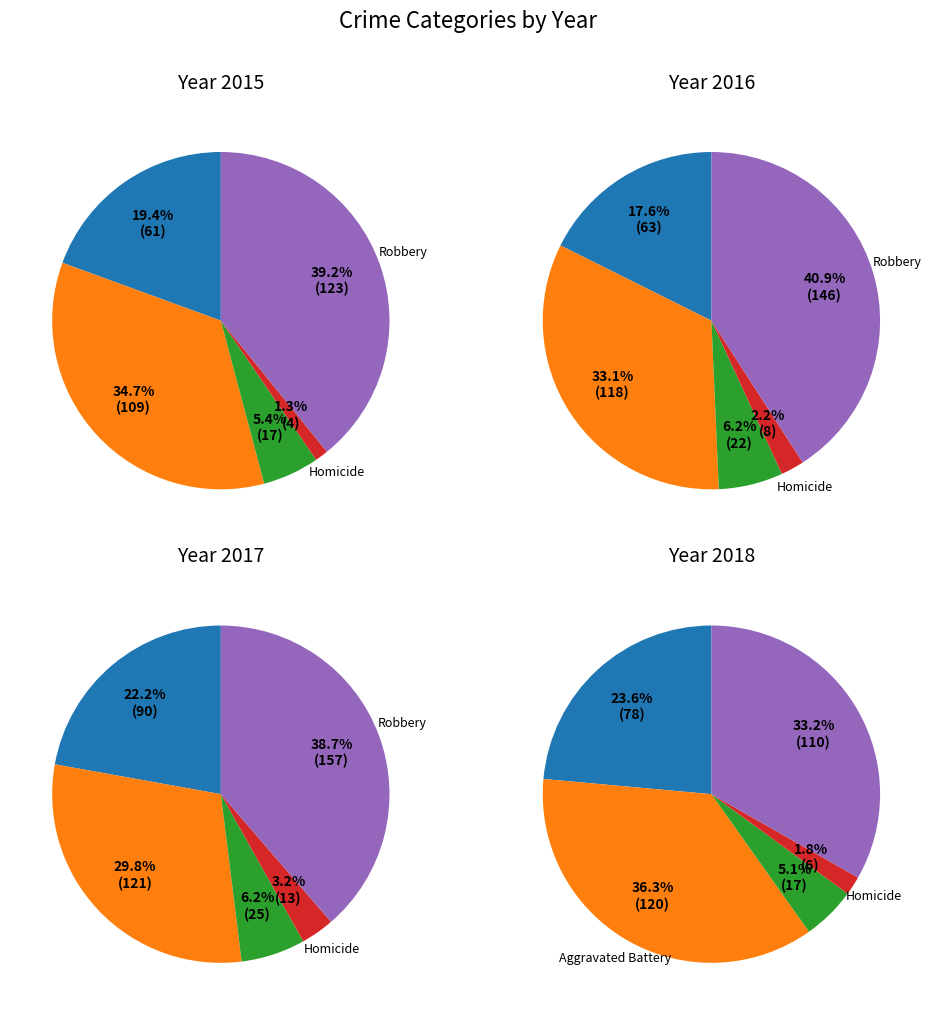

What is the change in value from Aggravated Assault to Homicide?

-57